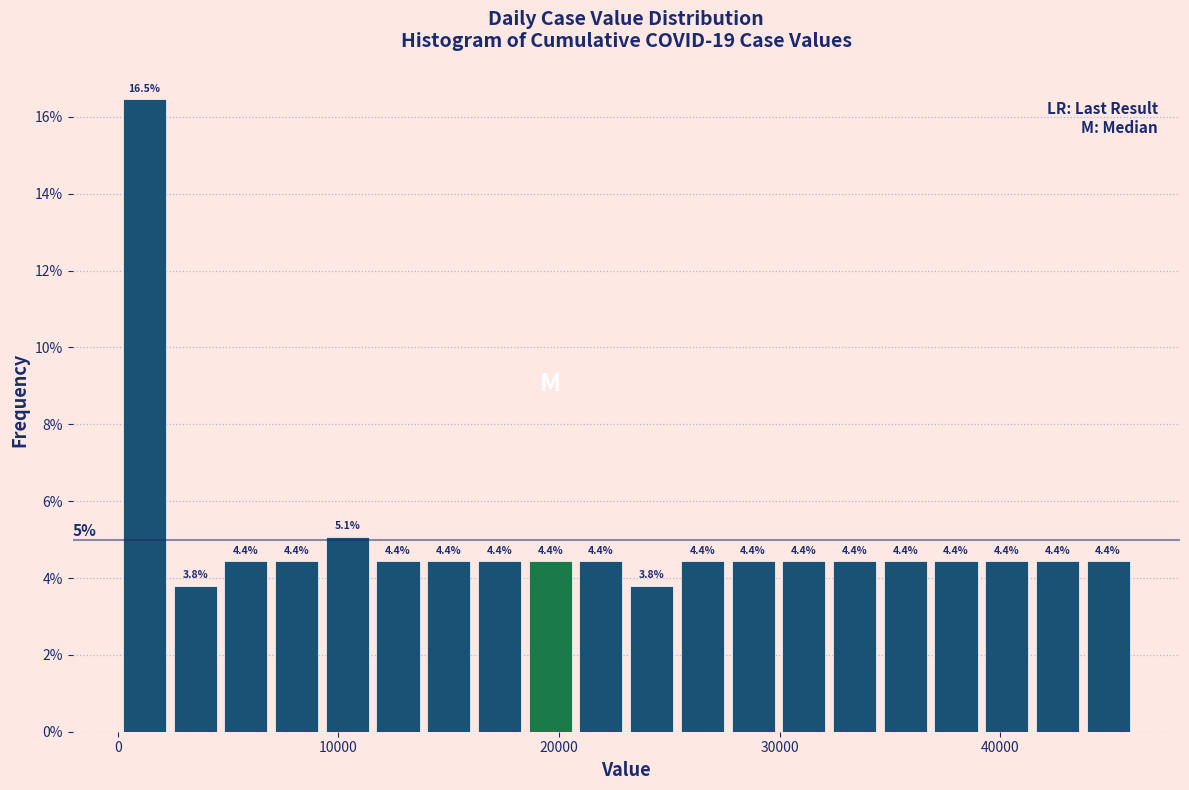

Read against the x-axis, roughly where is the centre of the tallest bar?

1000